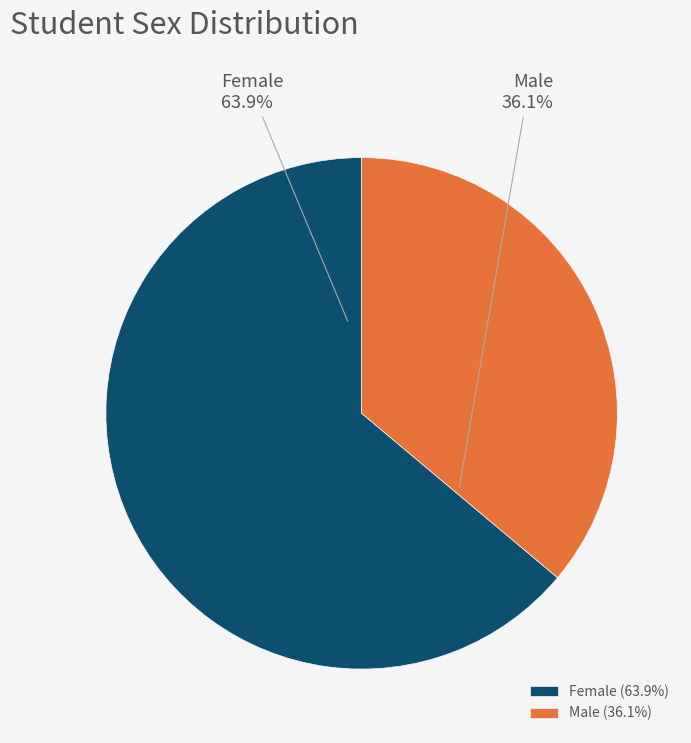

Which category has the biggest portion of the pie?

Female